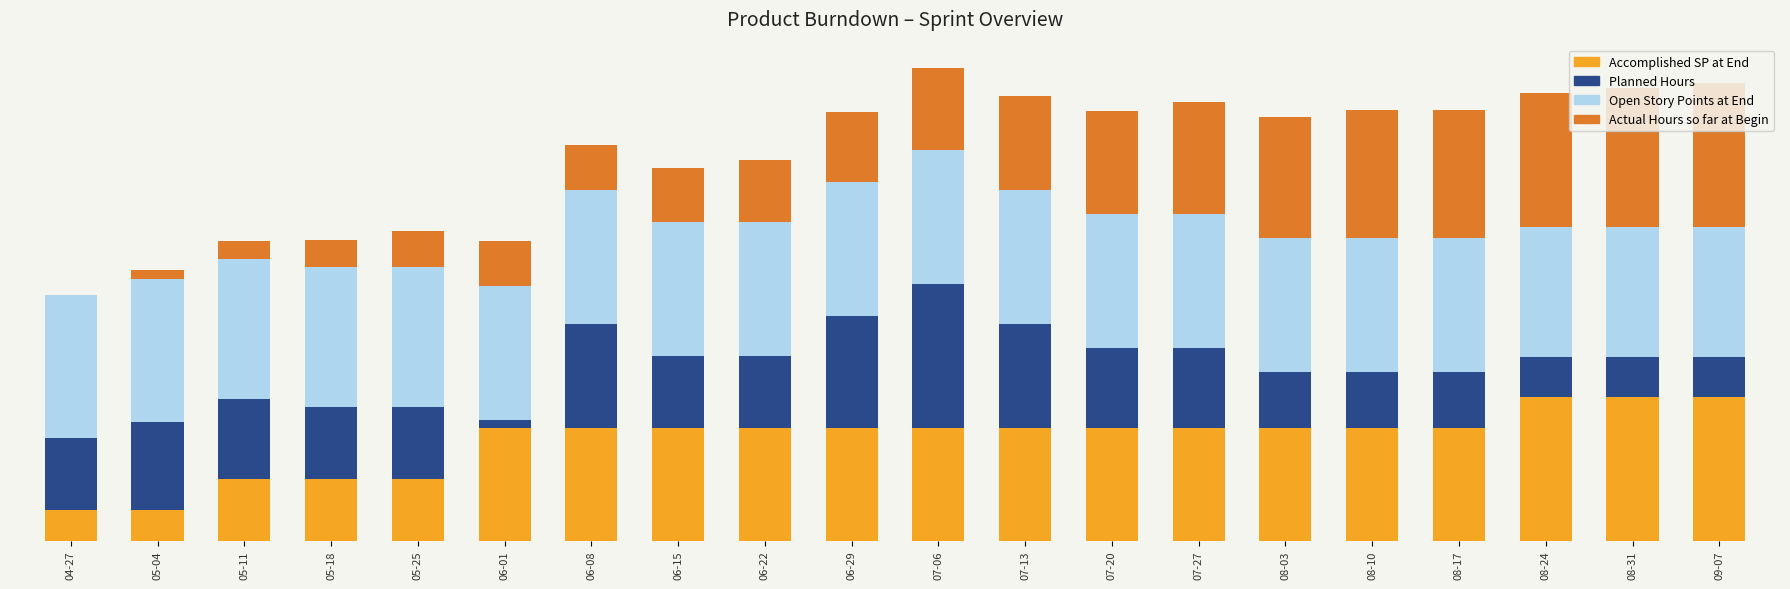

What are all the series names shown in the legend?

Accomplished SP at End, Planned Hours, Open Story Points at End, Actual Hours so far at Begin